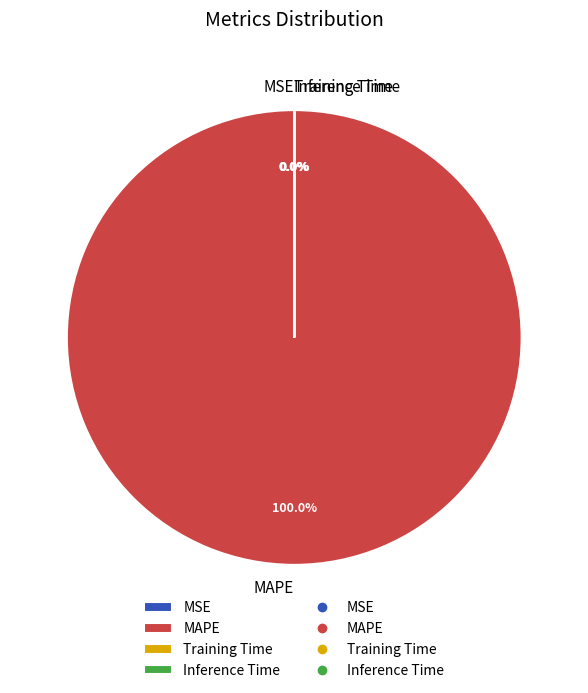

How many segments does this pie chart have?

4